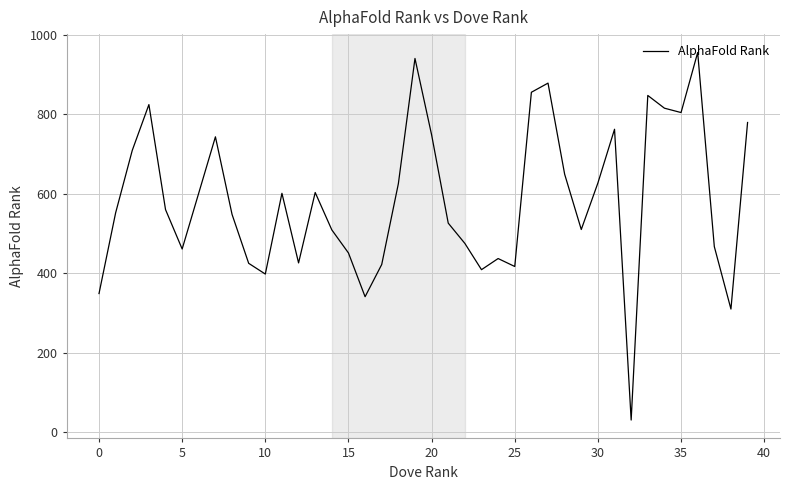

What is the smallest value displayed?

31